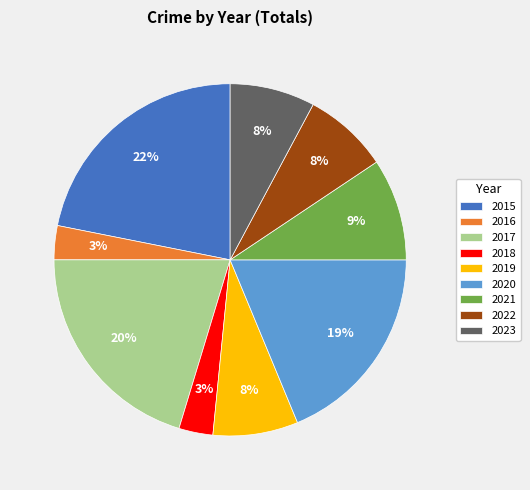

Combined, do 2015 and 2017 account for over 50%?

No